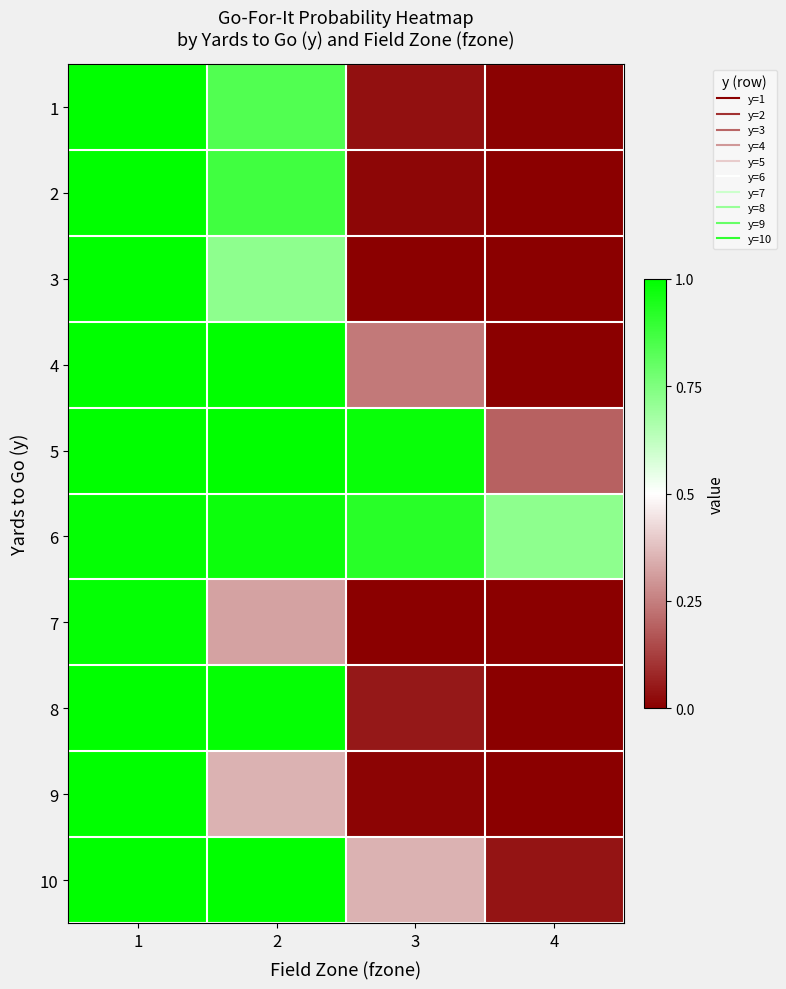

Reading left to right, list all the values displayed in this chart.

1: 1=1.0	2=0.8	3=0.0	4=0.0
2: 1=1.0	2=0.9	3=0.0	4=0.0
3: 1=1.0	2=0.7	3=0.0	4=0.0
4: 1=1.0	2=1.0	3=0.2	4=0.0
5: 1=1.0	2=1.0	3=1.0	4=0.2
6: 1=1.0	2=1.0	3=0.9	4=0.7
7: 1=1.0	2=0.3	3=0.0	4=0.0
8: 1=1.0	2=1.0	3=0.0	4=0.0
9: 1=1.0	2=0.3	3=0.0	4=0.0
10: 1=1.0	2=1.0	3=0.4	4=0.0